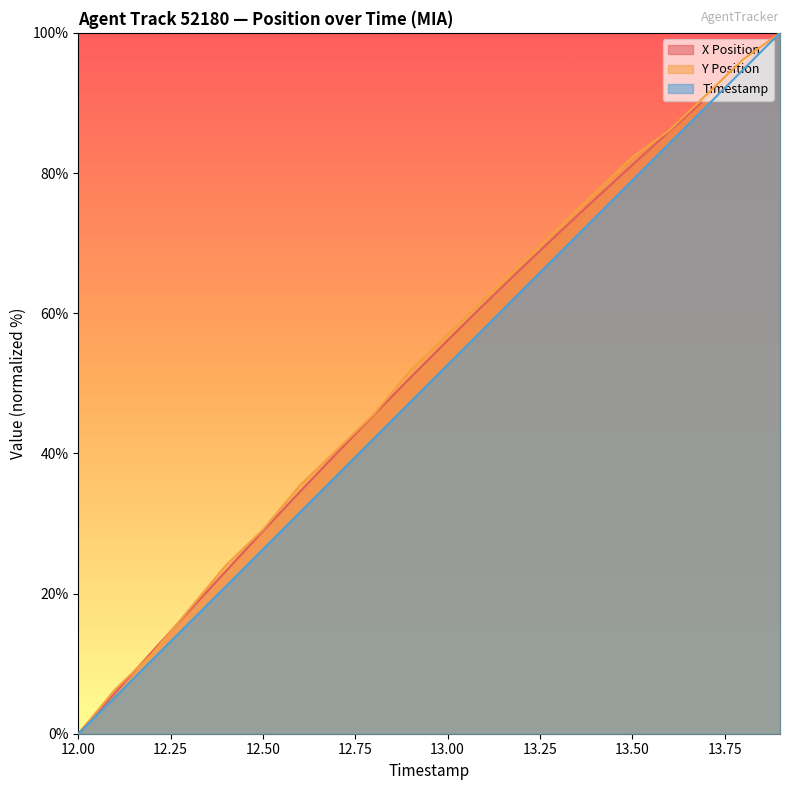

Count the number of data series in this chart.

3